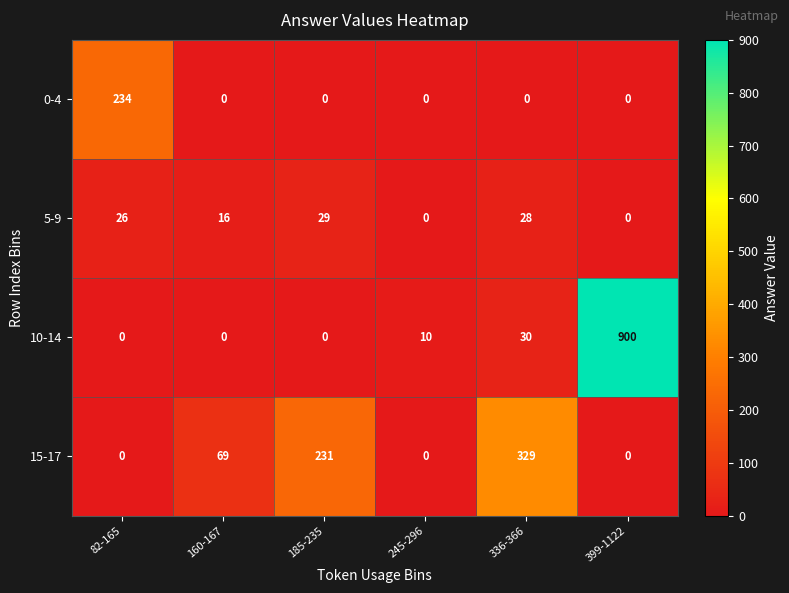

Rank the series by their maximum value, from highest to lowest.

10-14, 15-17, 0-4, 5-9